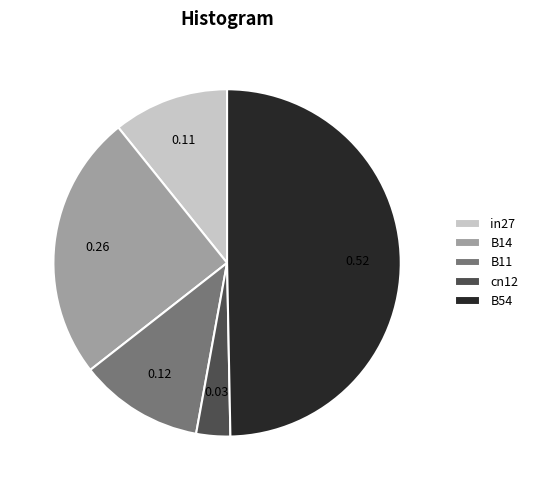

Does B11 represent more than half of the total?

No